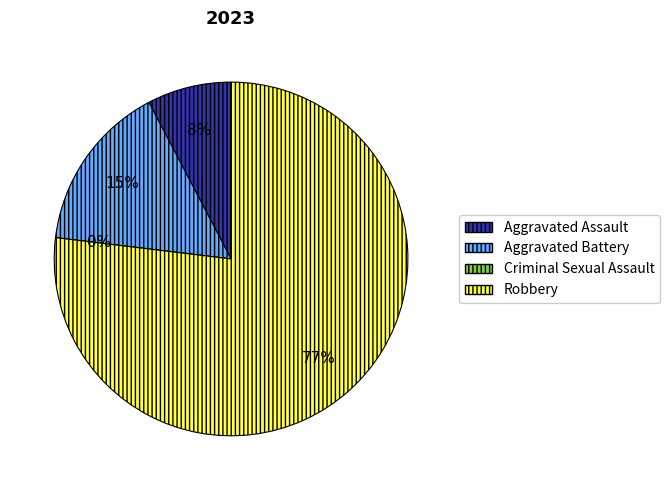

What is the majority slice?

Robbery